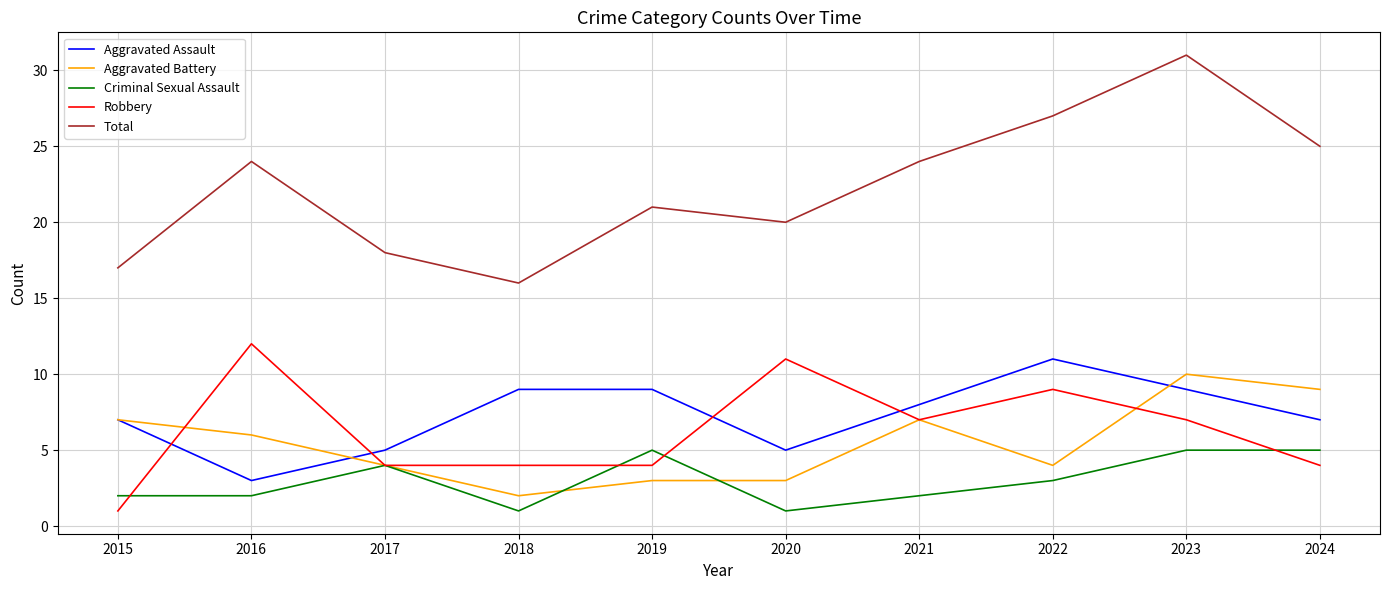

The Total series shows 9 at 2017. True or false?

False